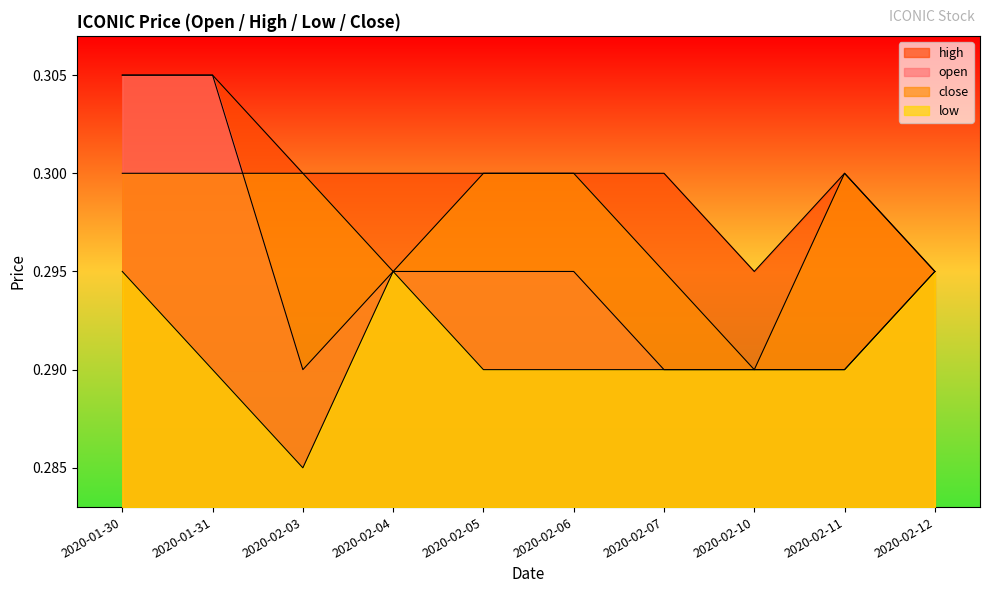

How many close values are between 0 and 1?

10